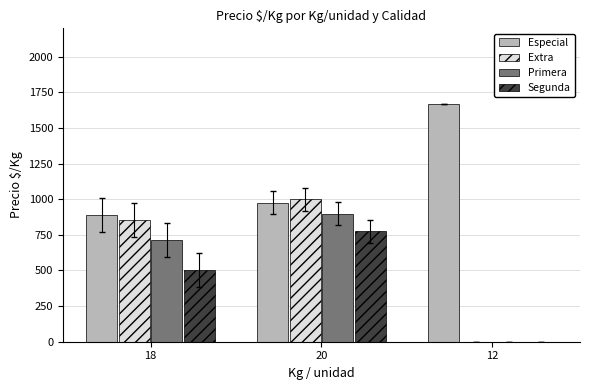

True or false: Segunda has a value of 0 at 12.

True